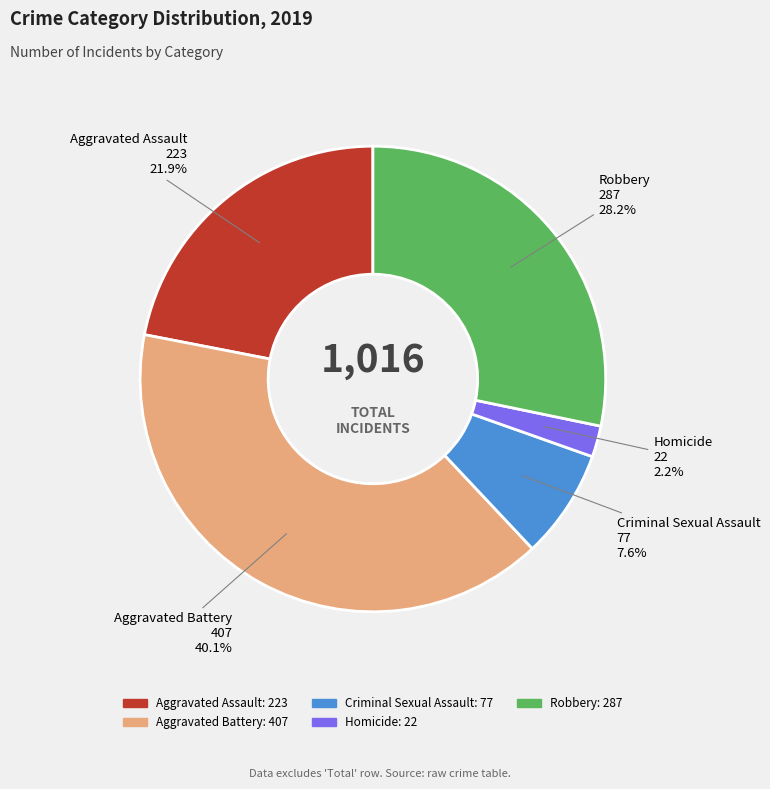

Which has a higher value, Criminal Sexual Assault or Aggravated Assault?

Aggravated Assault